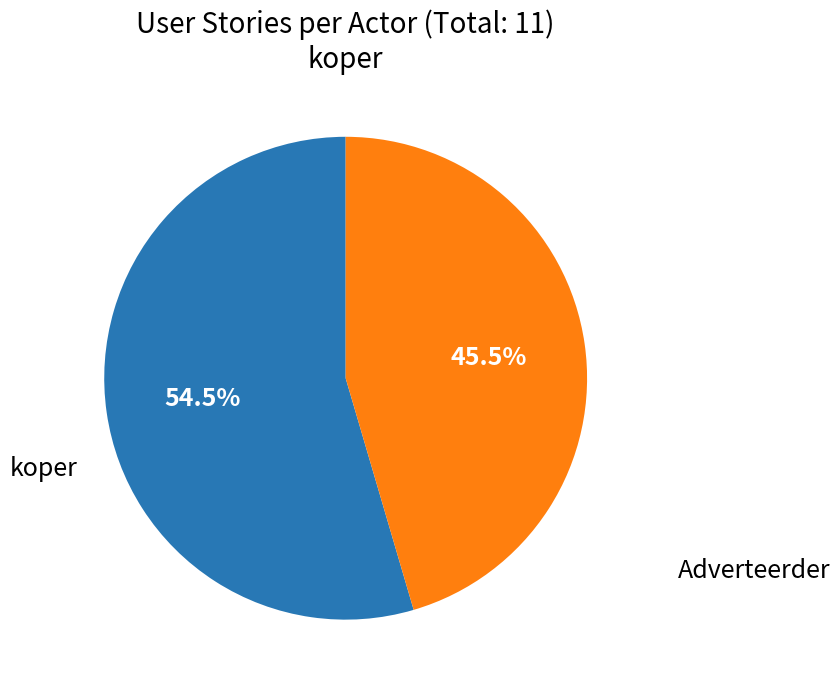

Is there a majority slice in this chart?

Yes